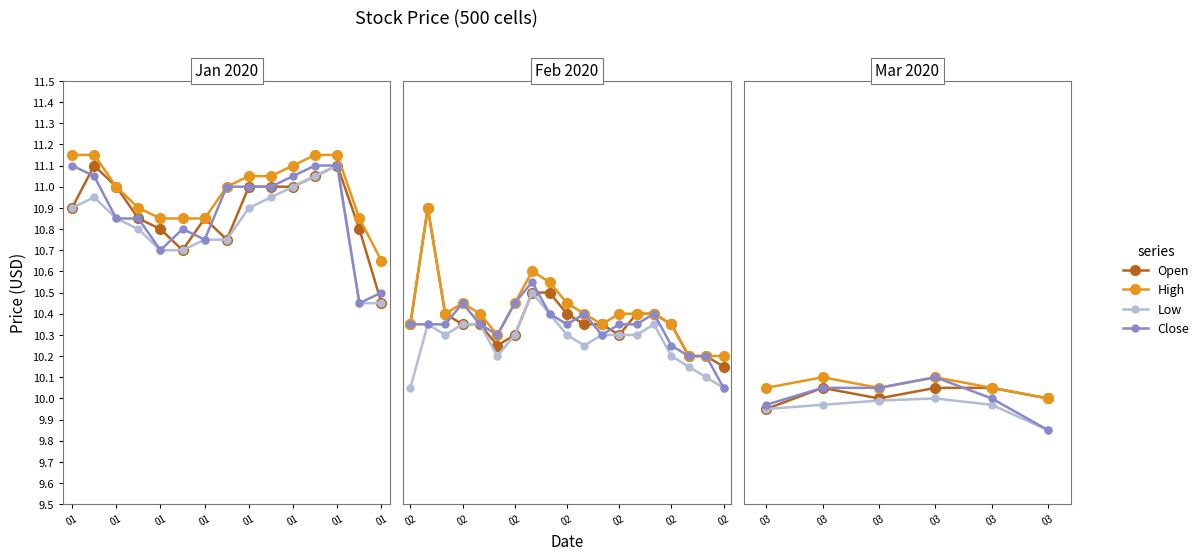

True or false: Open and Low intersect in this chart.

False